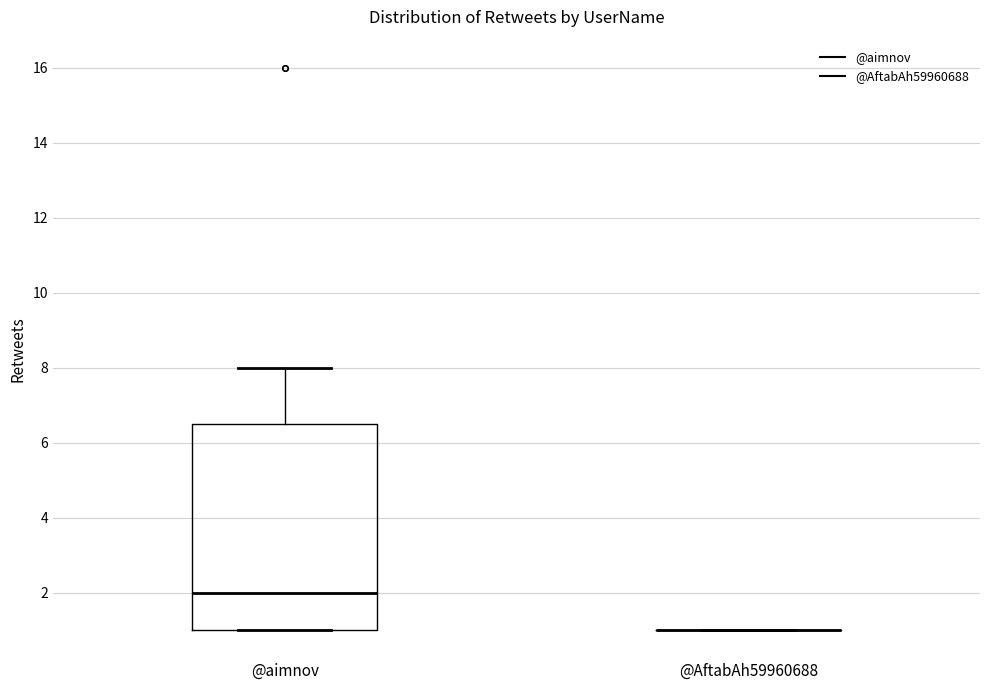

Reading left to right, transcribe this box plot: for each box, give where its median line is, the range the box spans, and where its two whiskers end, as read against the y-axis. The values are not printed on the chart, so give them approximately, as read against the axis.

@aimnov: median 2.0, box 1.0 to 6.6, whiskers 1.0 to 8.0
@AftabAh59960688: box collapsed to a line at 1.0, whiskers 1.0 to 1.0